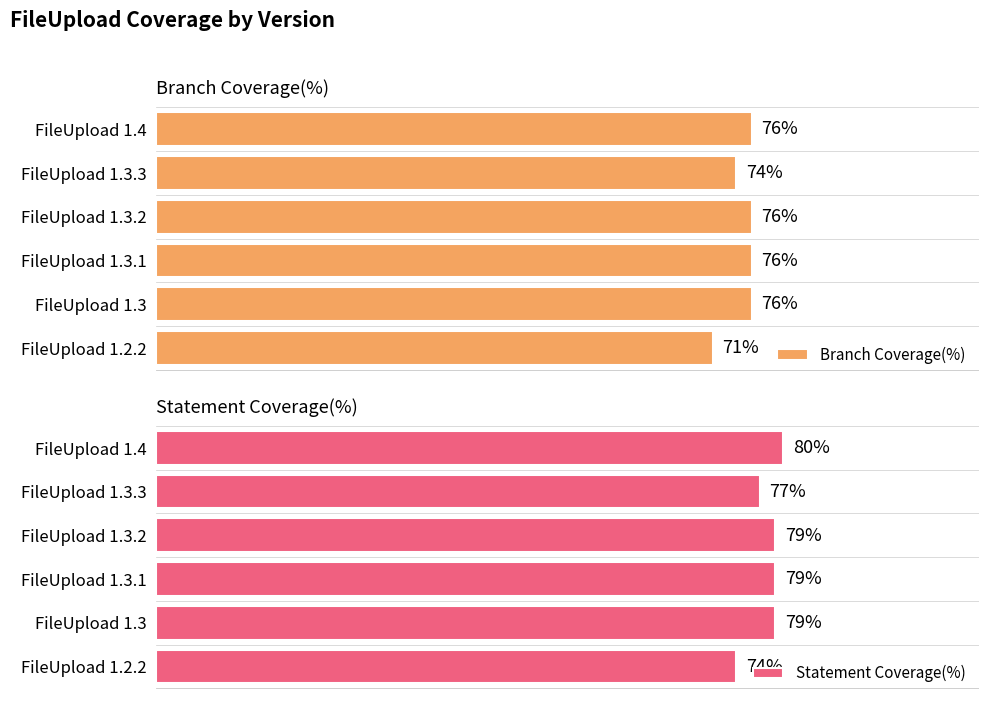

Which category has the highest value in the Statement Coverage(%) series?

FileUpload 1.4